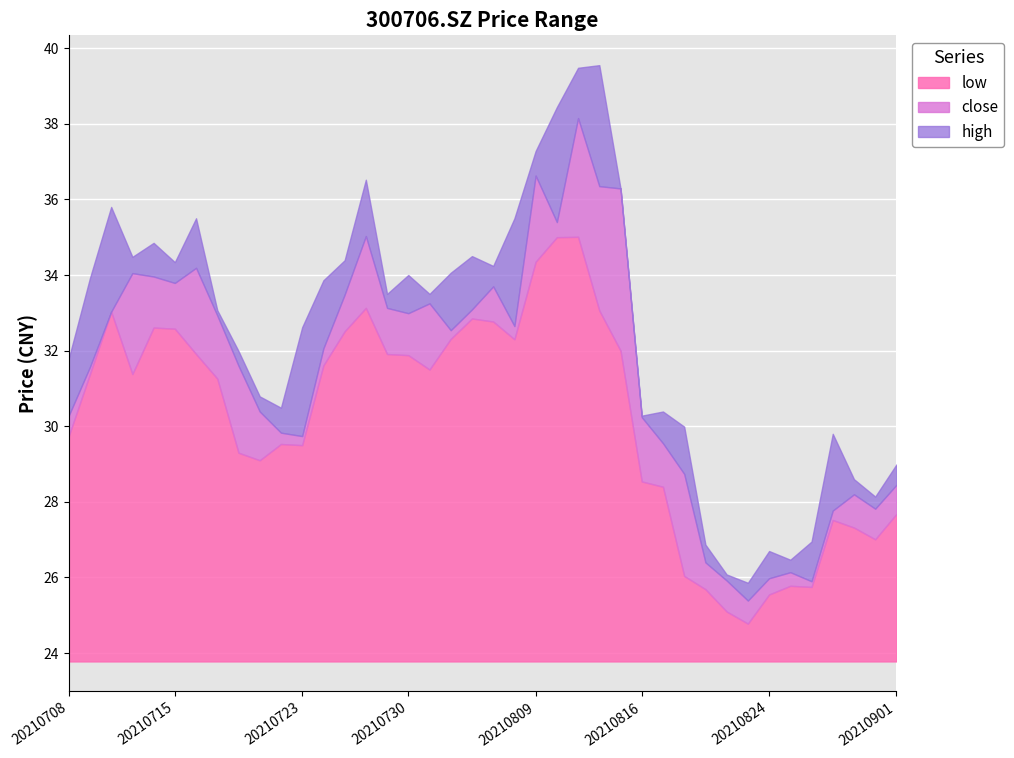

Where is the first local maximum for high?

20210712